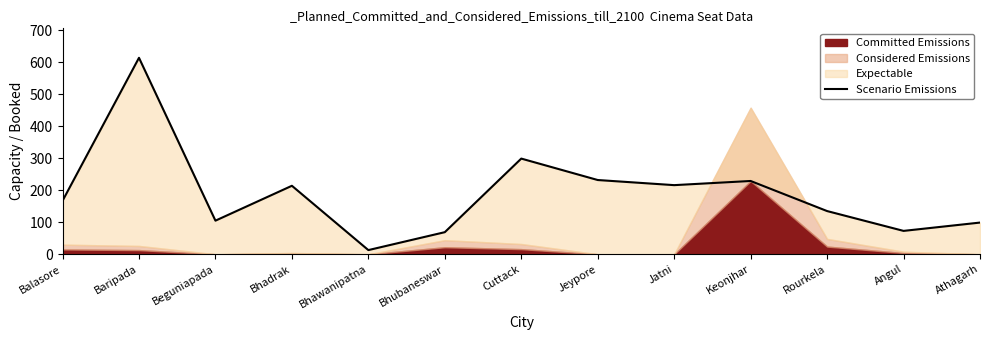

What is the change in value from Bhubaneswar to Jatni?

+147